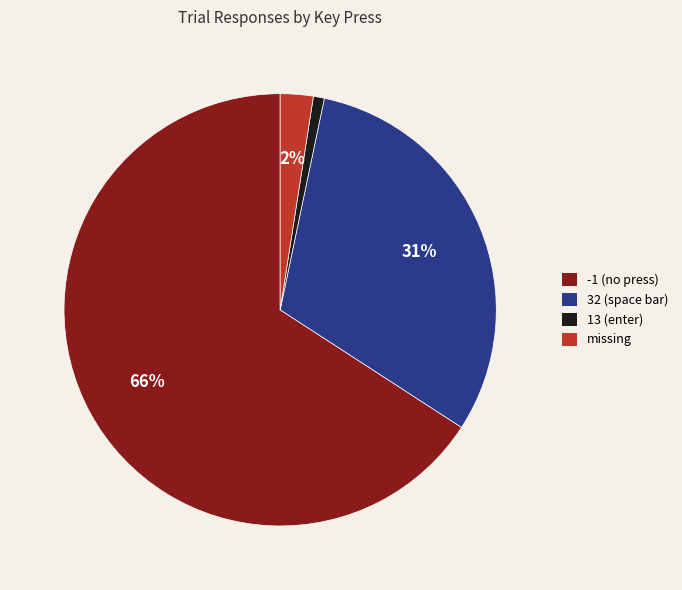

Which has a higher value, -1 (no press) or 32 (space bar)?

-1 (no press)